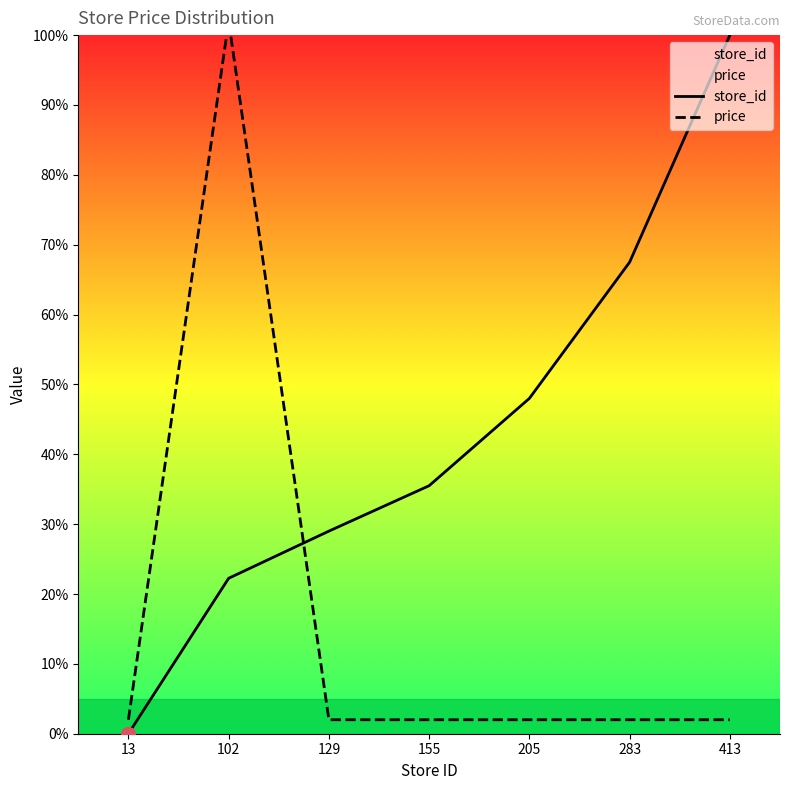

Is it true that price equals 2.0 at 413?

True